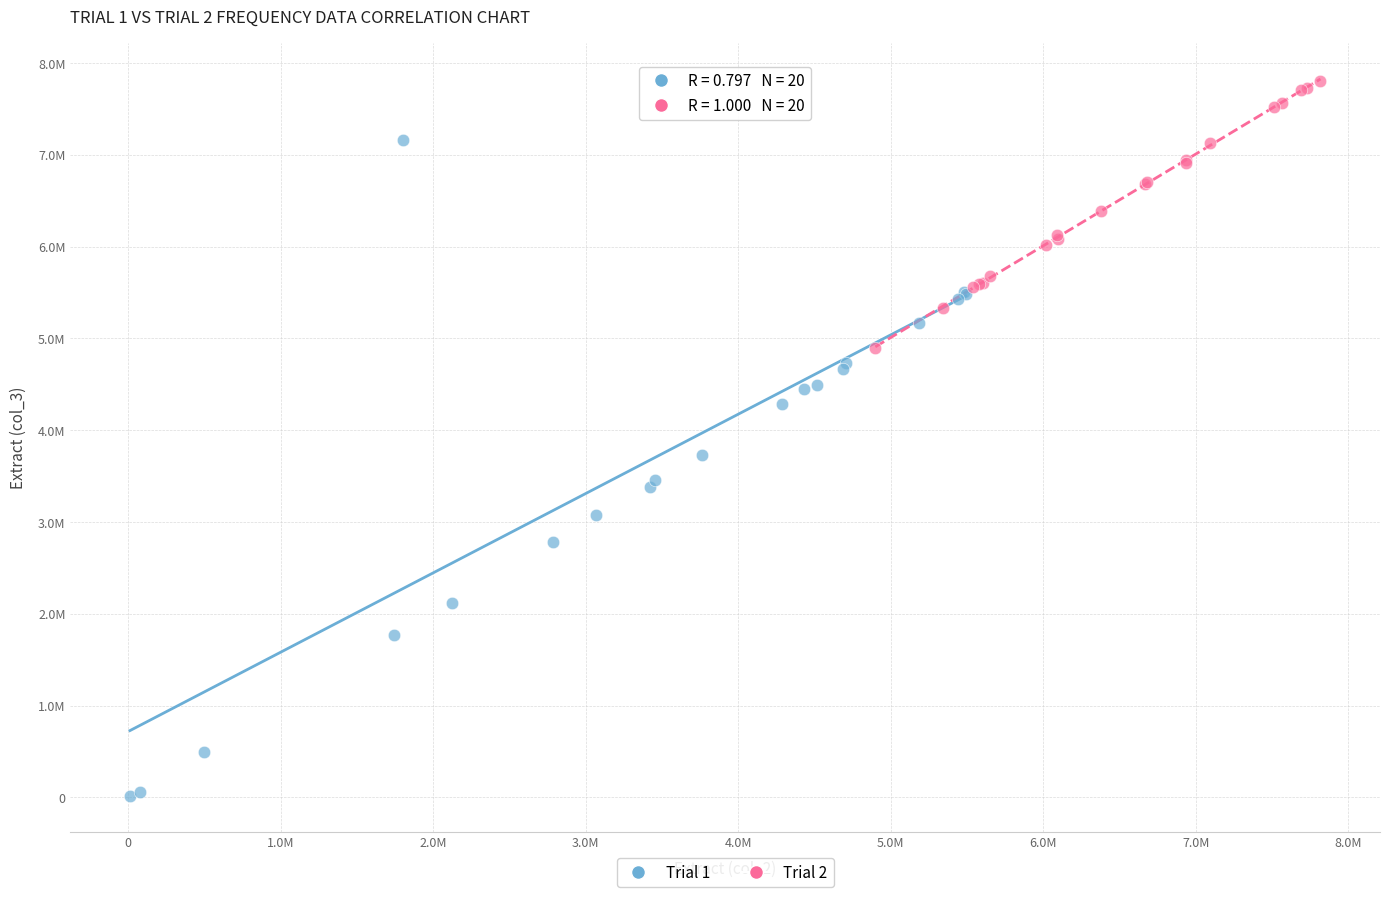

Which series reaches the minimum Y coordinate?

Trial 1